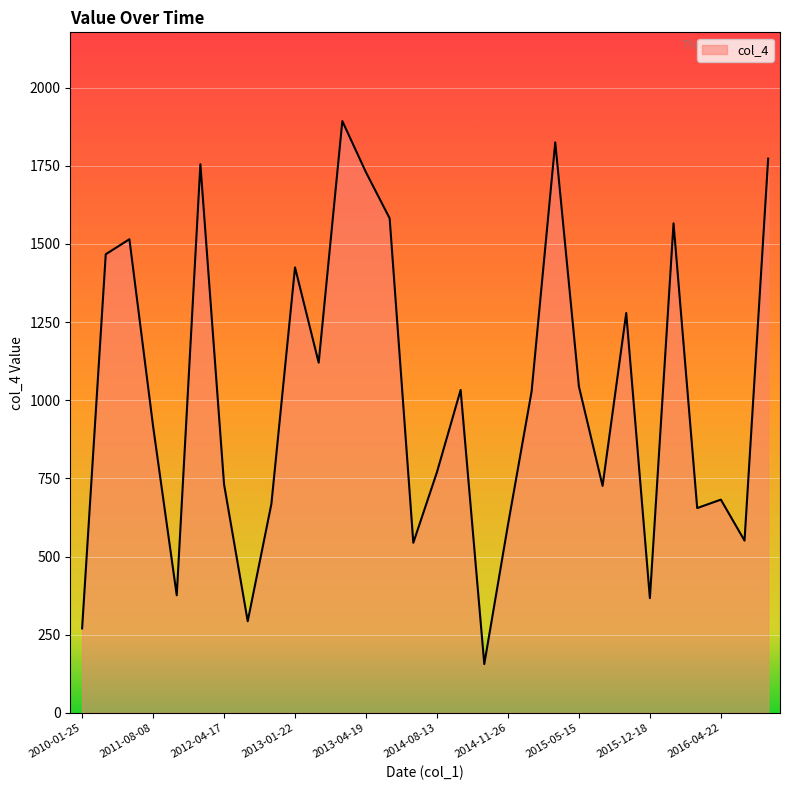

What is the difference between the maximum and minimum values?

1737